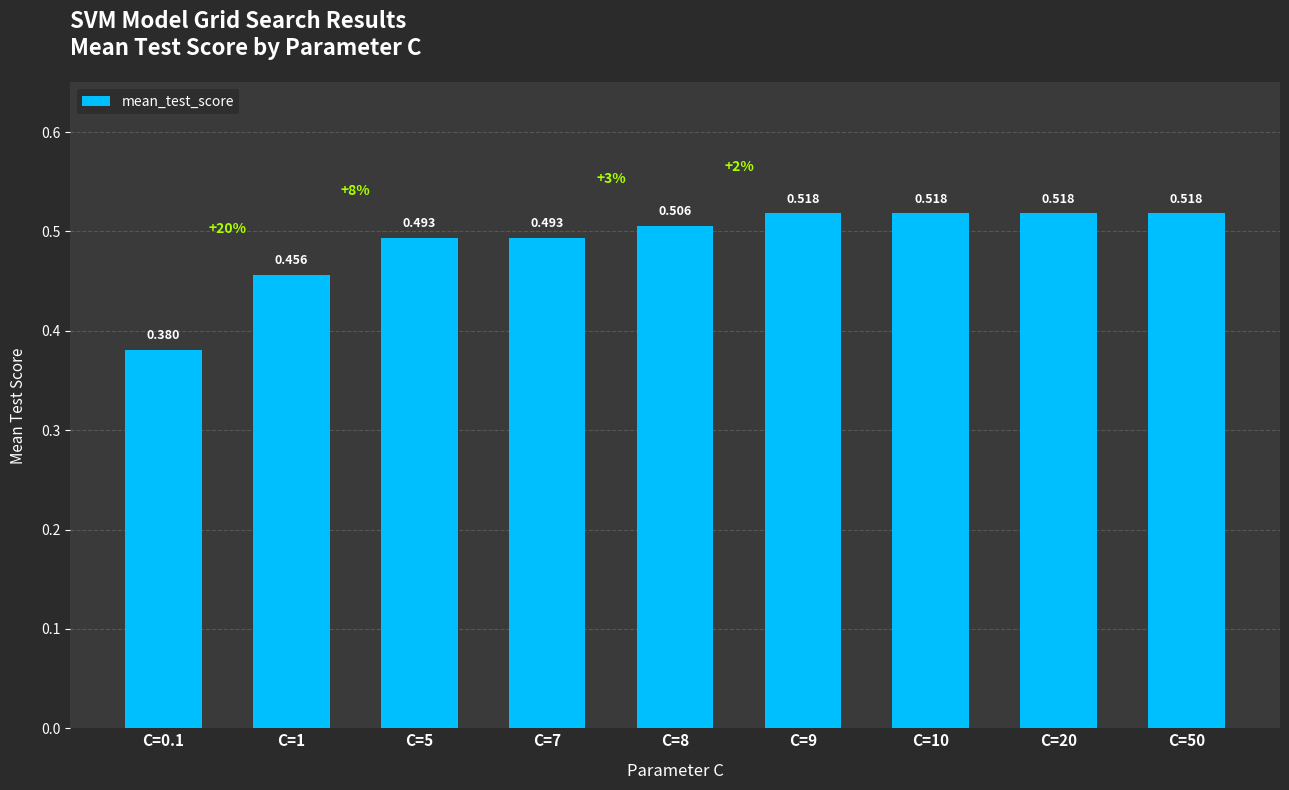

What is the sum of the values at C=50 and C=0.1?

0.9